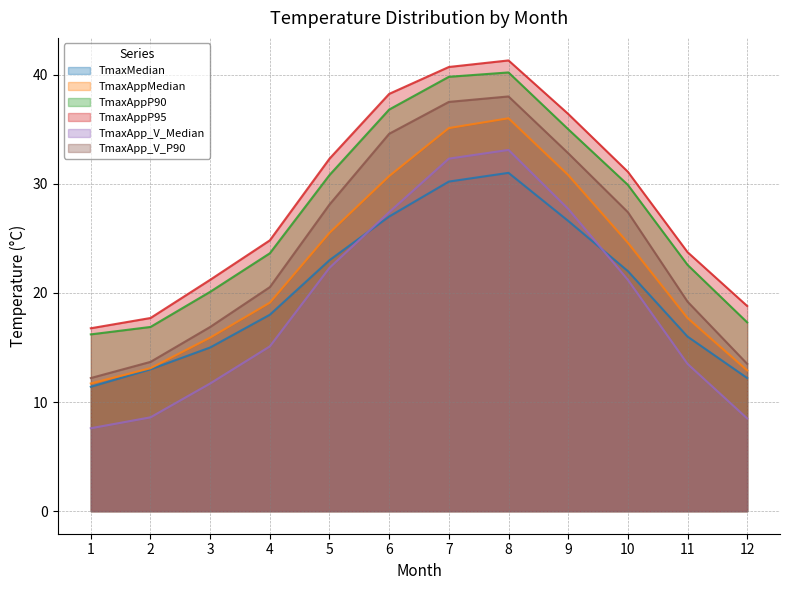

What is the value of the TmaxMedian point at the 4th from the left?

18.0